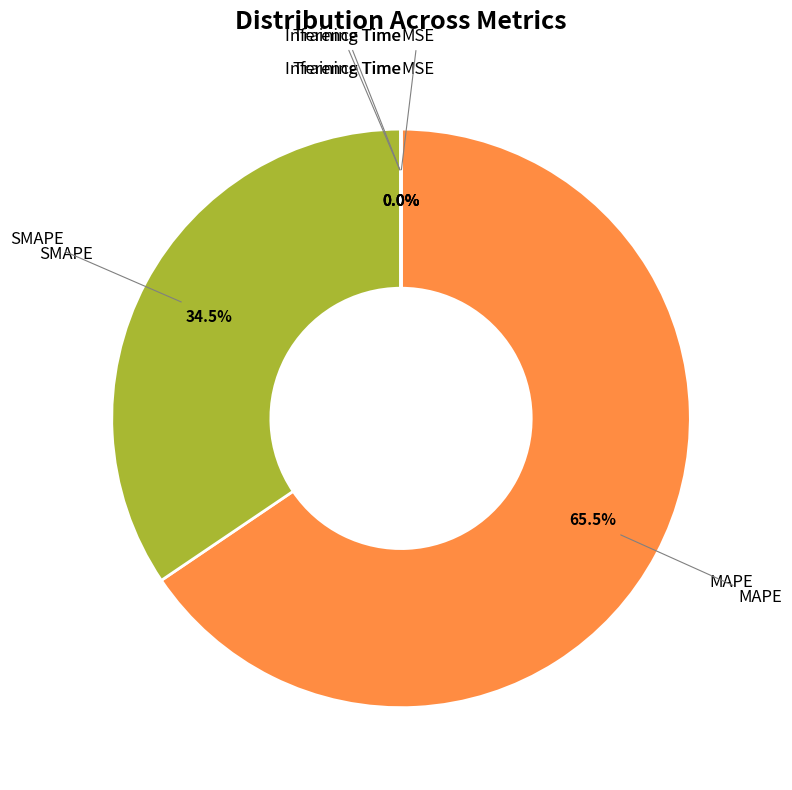

To the nearest percent, what is the difference between the largest and smallest slice percentages?

66%